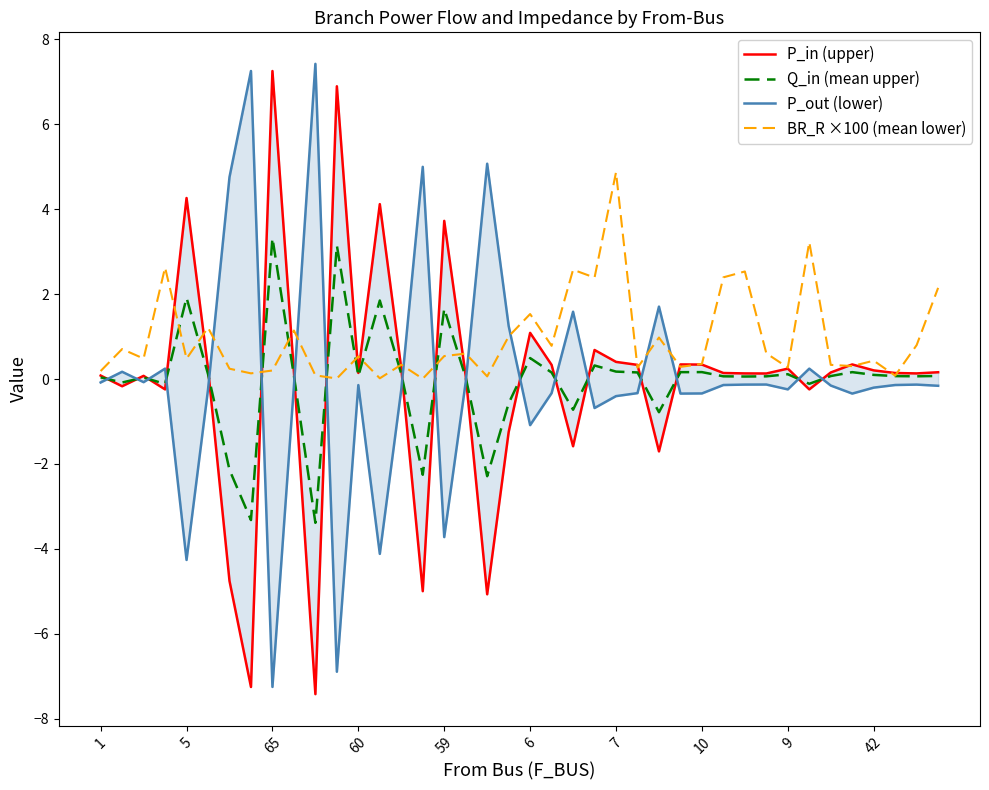

How many values in Q_in (mean upper) are above zero?

29